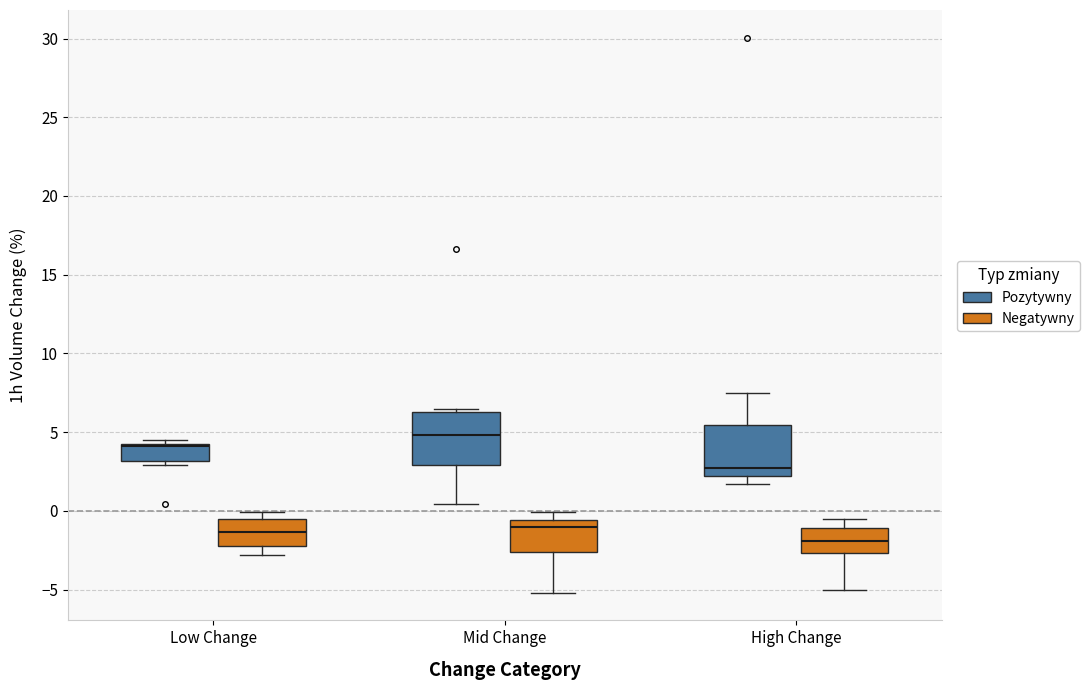

Reading left to right, read every box against the y-axis: the position of its median line, the range the box covers, and the ends of its whiskers. The values are not printed on the chart, so give them approximately, as read against the axis.

Low Change (Pozytywny): median 4.0 (drawn on the box's upper edge), box 3.0 to 4.0, whiskers 3.0 (just below the box's lower edge) to 4.5
Low Change (Negatywny): median -1.5, box -2.0 to -0.5, whiskers -3.0 to 0.0
Mid Change (Pozytywny): median 5.0, box 3.0 to 6.5, whiskers 0.5 to 6.5
Mid Change (Negatywny): median -1.0, box -2.5 to -0.5, whiskers -5.0 to 0.0
High Change (Pozytywny): median 2.5, box 2.0 to 5.5, whiskers 1.5 to 7.5
High Change (Negatywny): median -2.0, box -2.5 to -1.0, whiskers -5.0 to -0.5